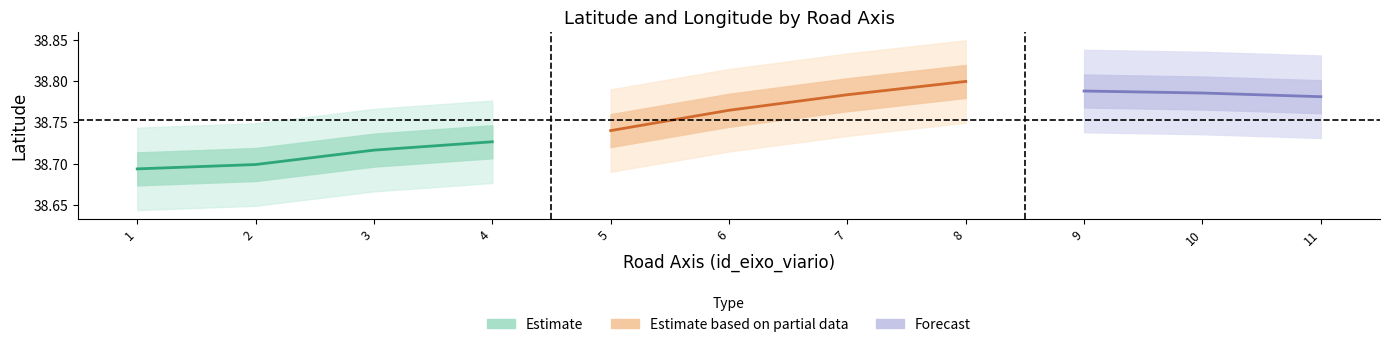

Between 6 and 3, which series saw the biggest shift?

latitude